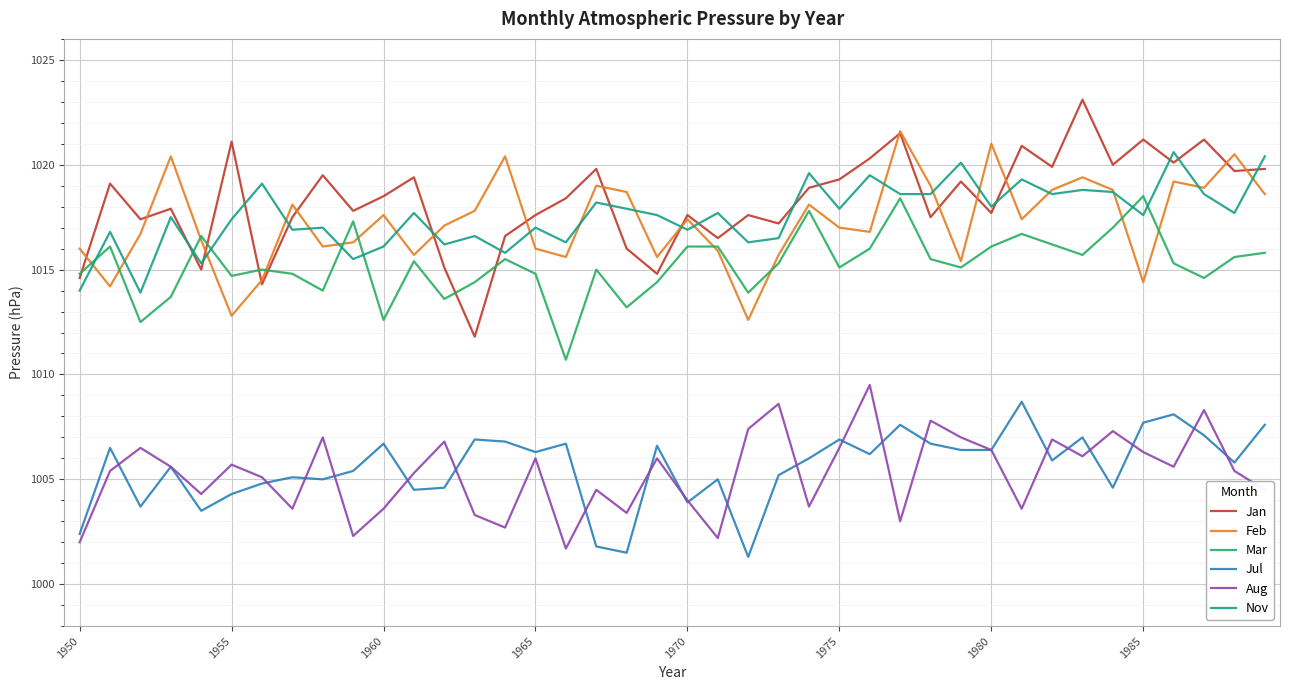

Which series has the largest range (max minus min)?

Jan